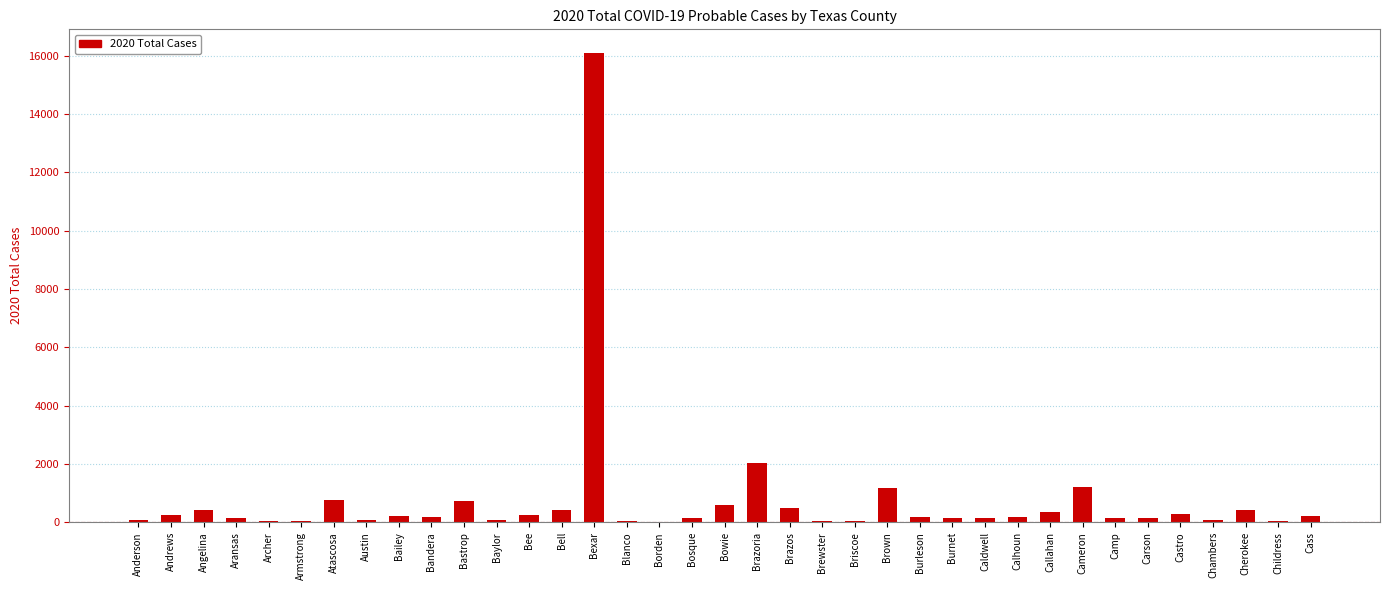

What is the change in value from Bexar to Cherokee?

-15700